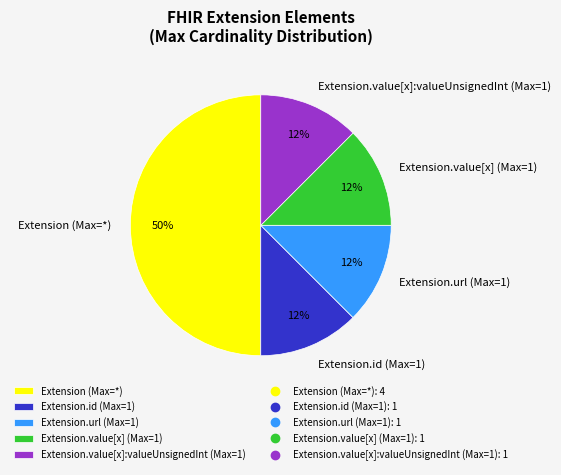

To the nearest percent, what is the average slice percentage?

20%